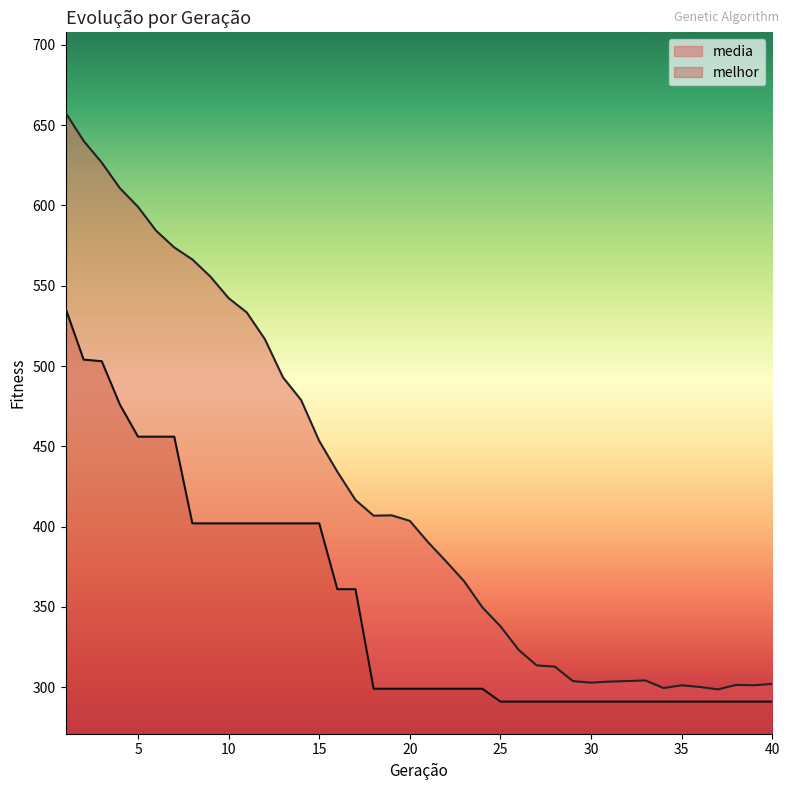

What is the minimum value for media?

298.6